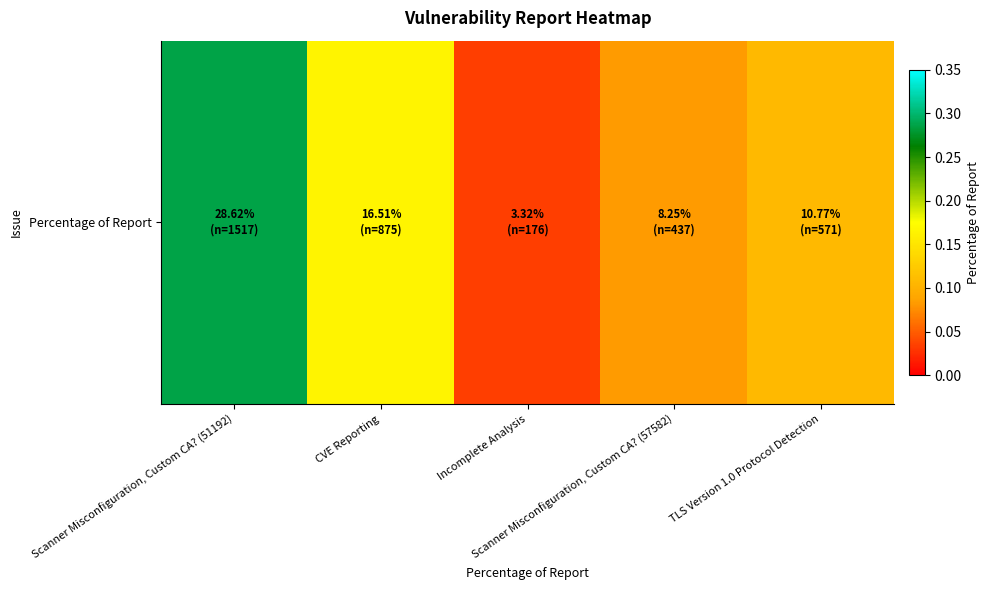

Where is the data nearest to the value 0?

Incomplete Analysis